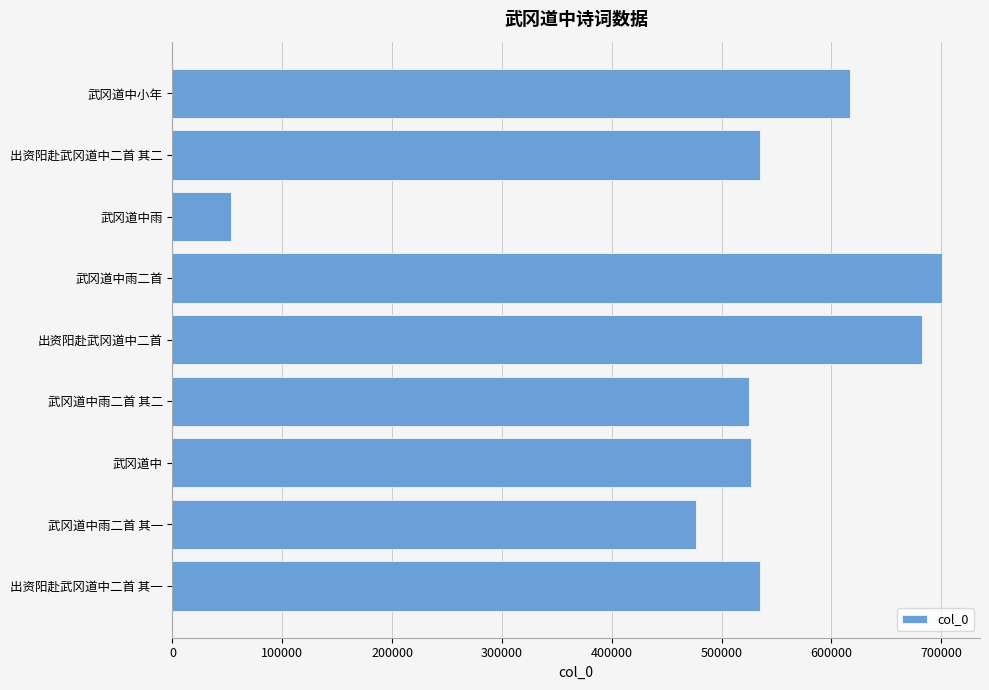

Does the chart contain any negative values?

No